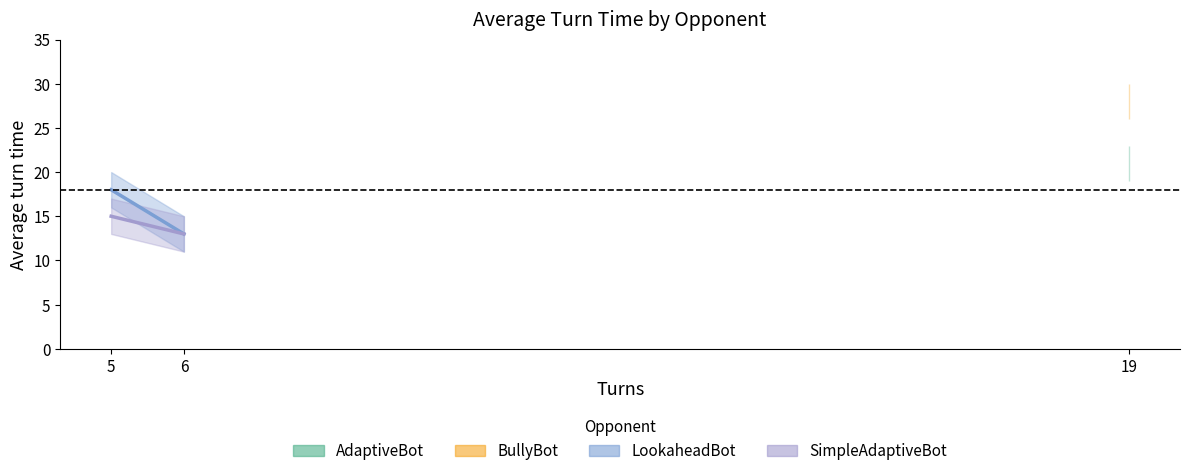

How many lines are shown in the chart?

2